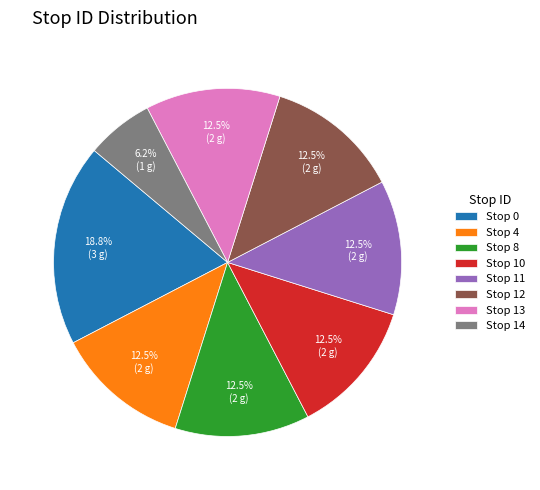

Do Stop 4 and Stop 12 together represent more than half of the pie?

No